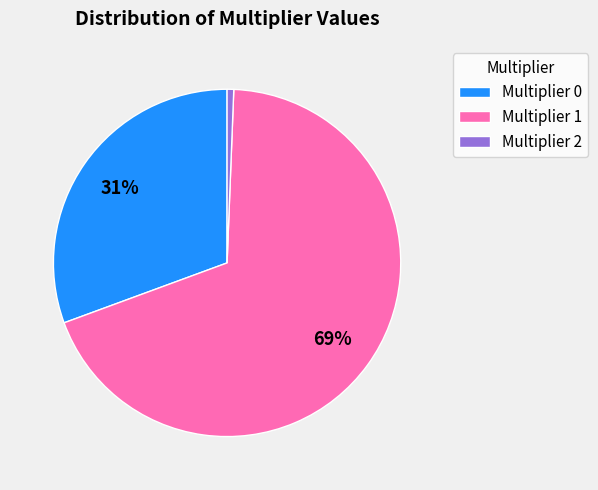

To the nearest percent, what percentage of the pie is Multiplier 0?

31%